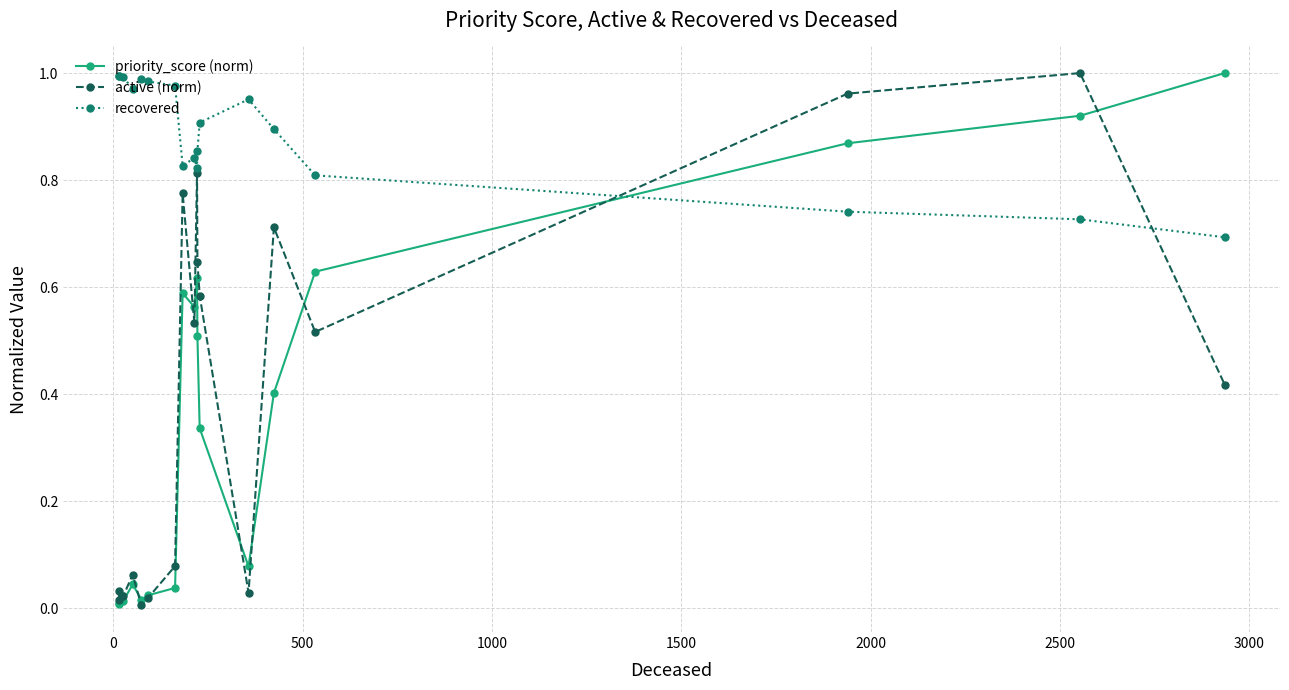

Which series ends up on top after the final intersection of recovered and priority_score (norm)?

priority_score (norm)